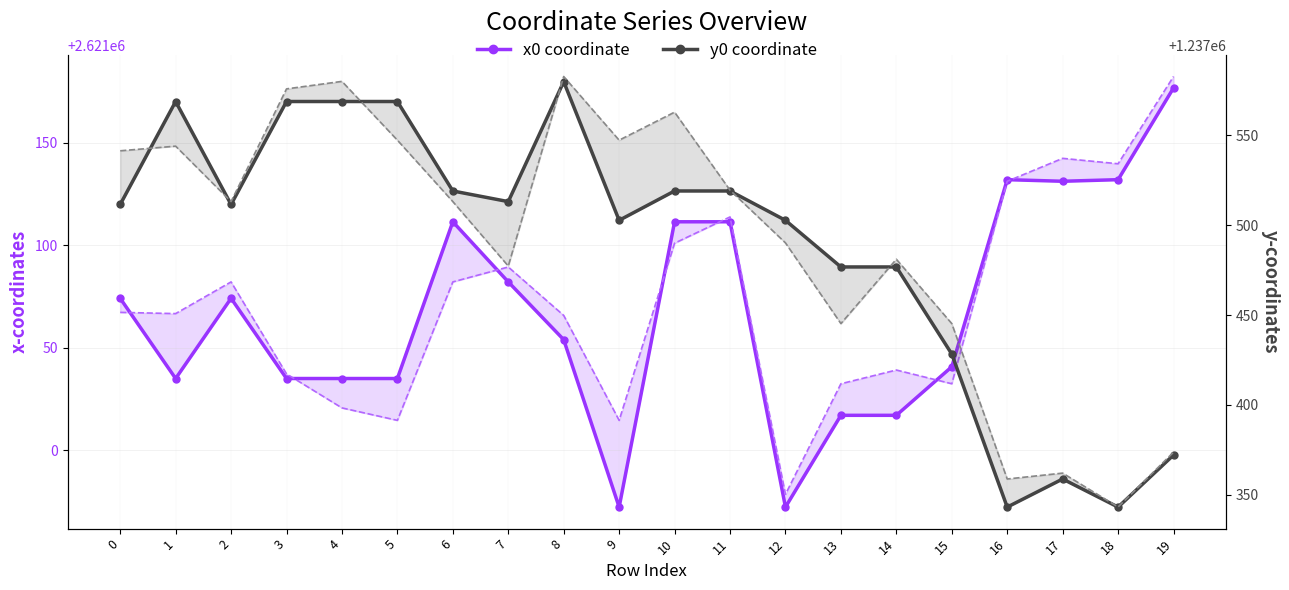

What is the approximate value of x0 coordinate at 1?

2621035.0